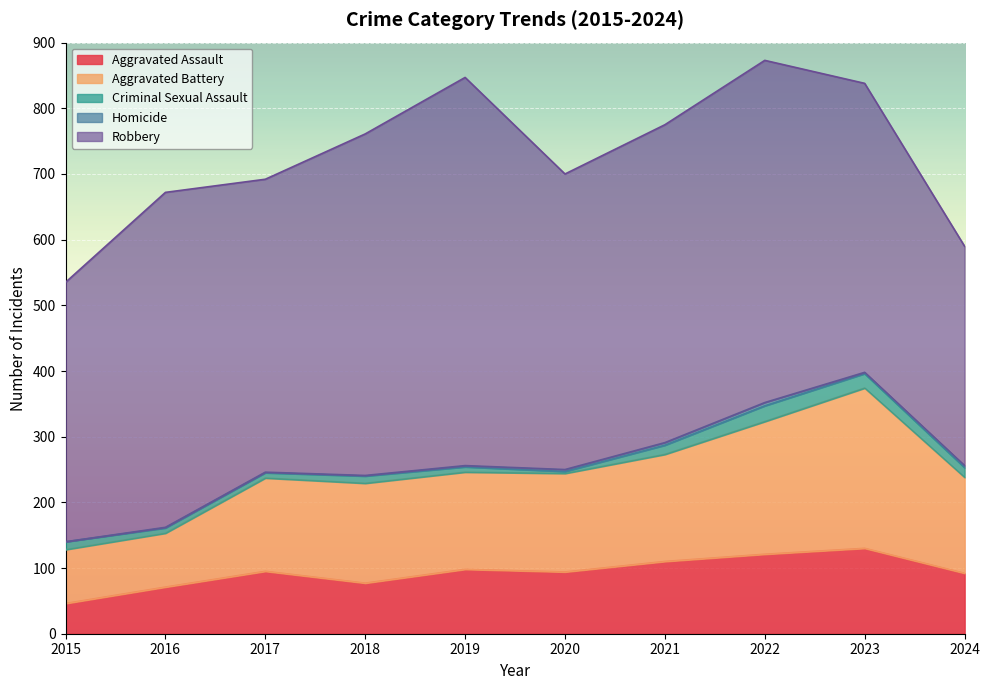

What is the total value across all series at 2015?

535